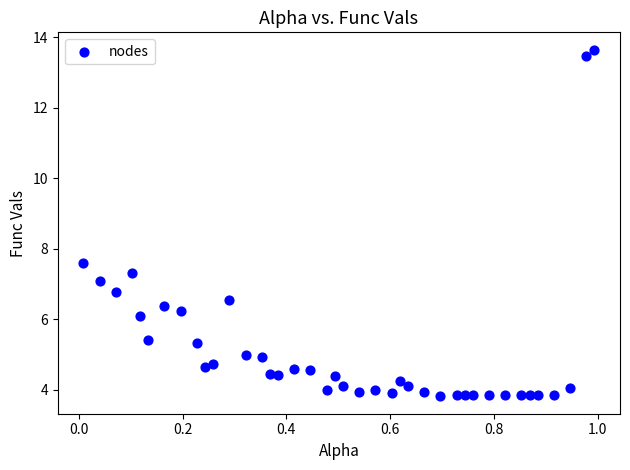

What Y value in the scatter plot is closest to 8?

7.6